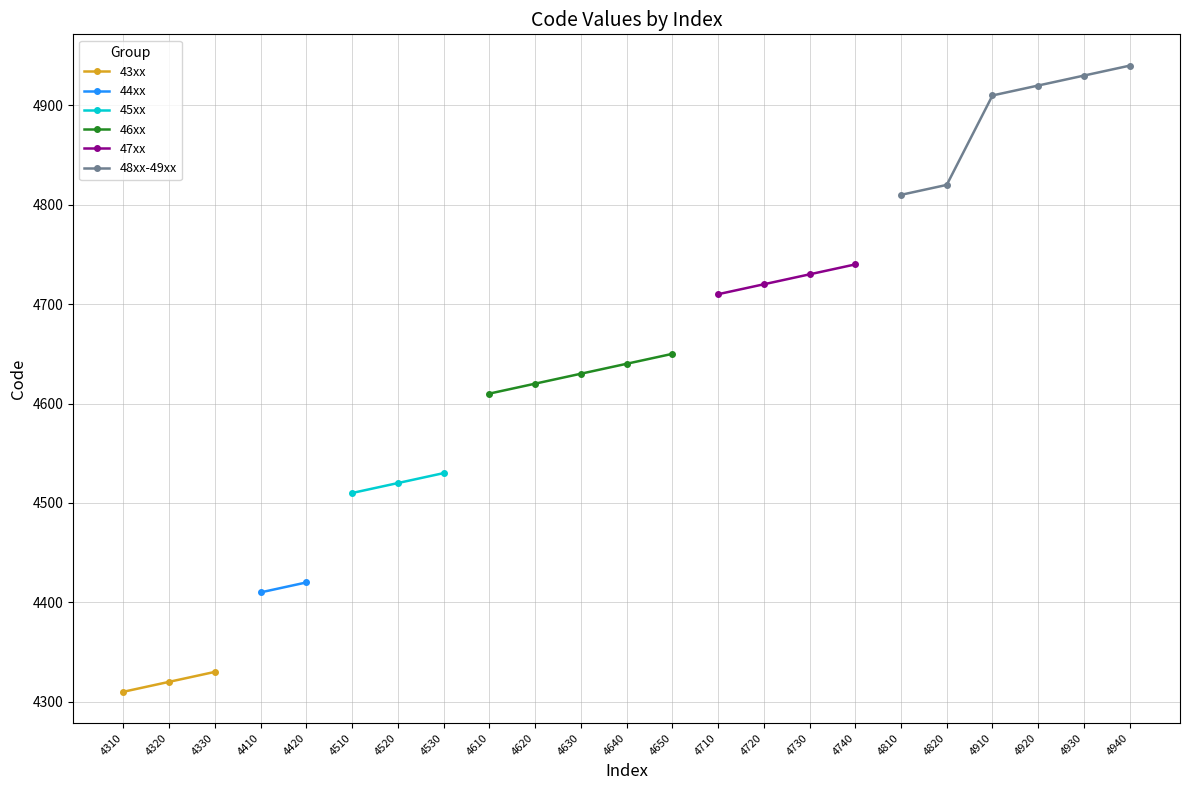

Where is the data nearest to the value 4625?

4620